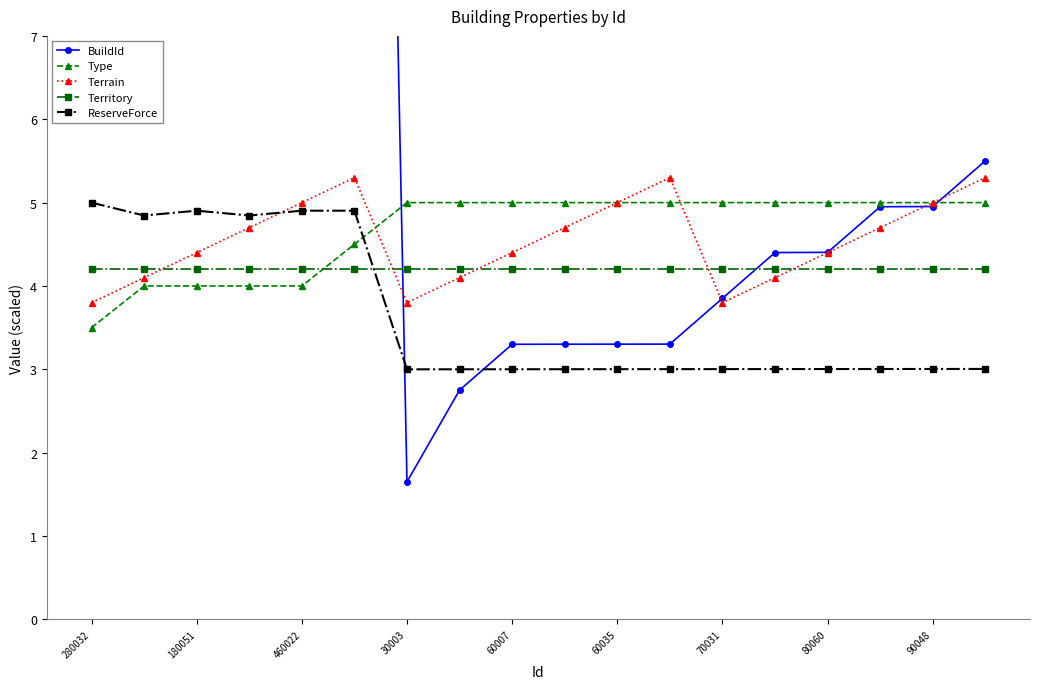

Which category has the lowest value in the Type series?

280032